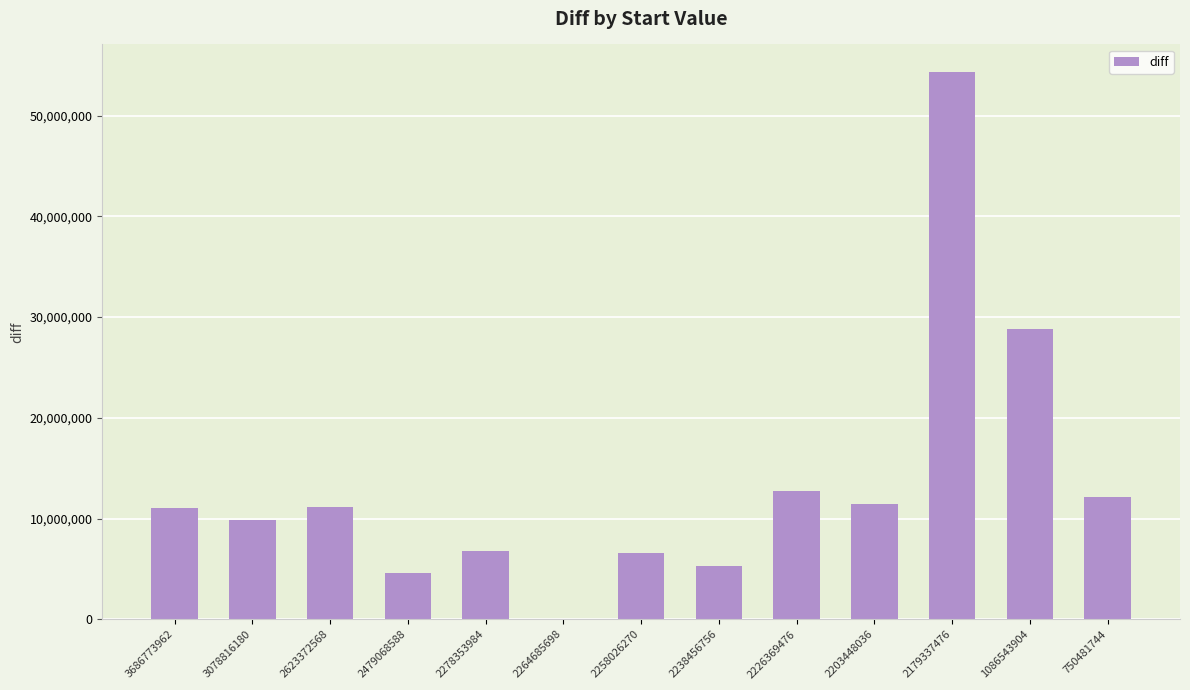

What is the sum of all values?

174742336